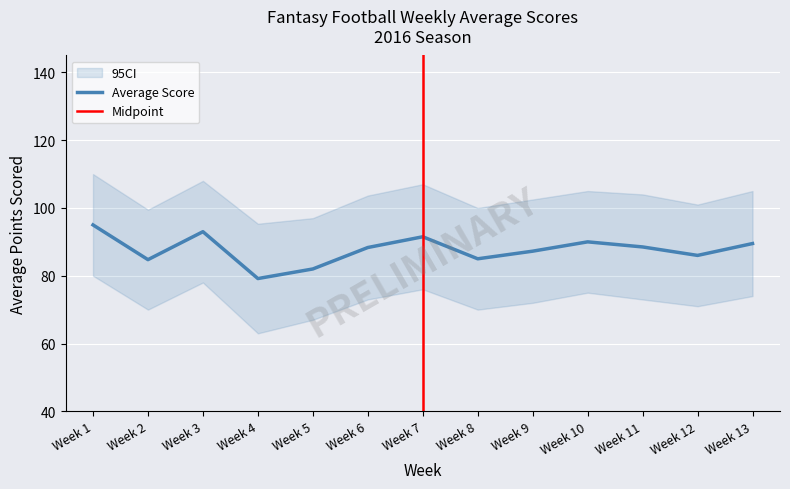

The chart shows a value of 112.7 at Week 8. True or false?

False